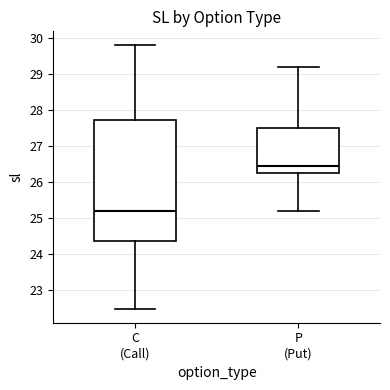

Which box is the tallest, from its lower edge to its upper edge?

C (Call)